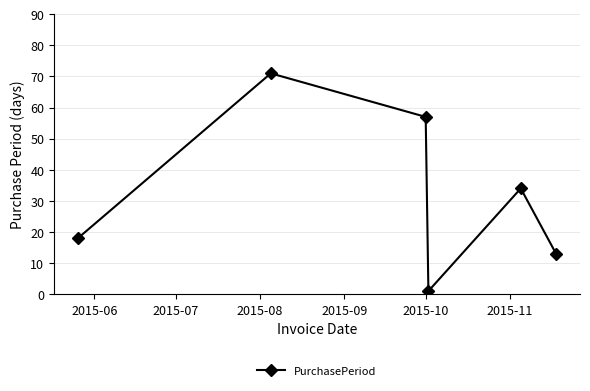

How many lines are shown in the chart?

1